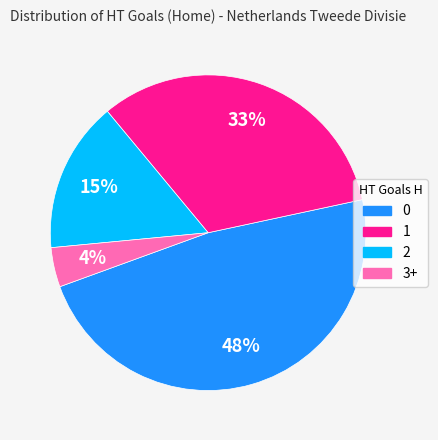

Does any single category account for the majority?

No